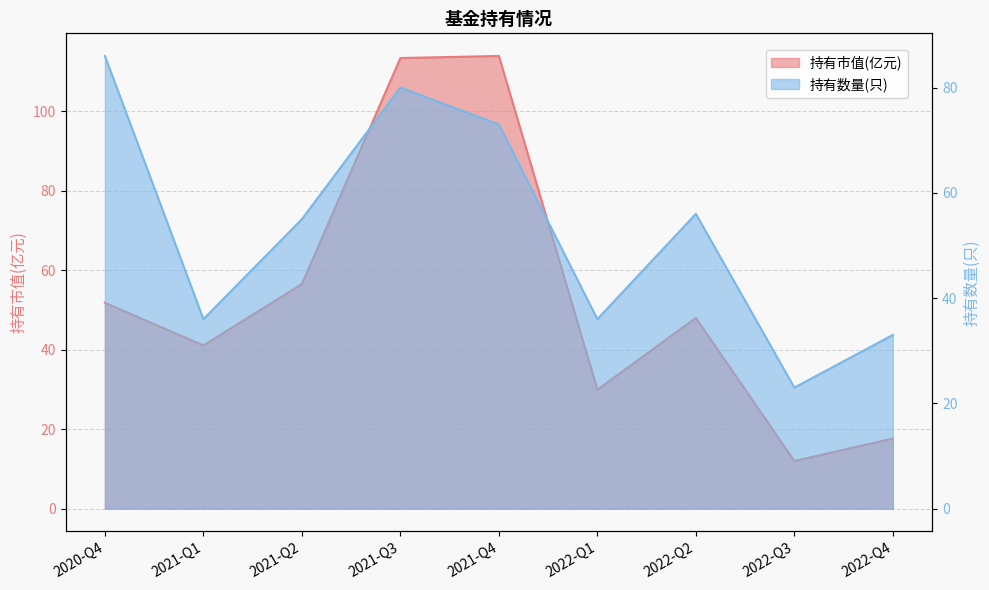

List the series in order of their peak value, highest first.

持有市值(亿元), 持有数量(只)